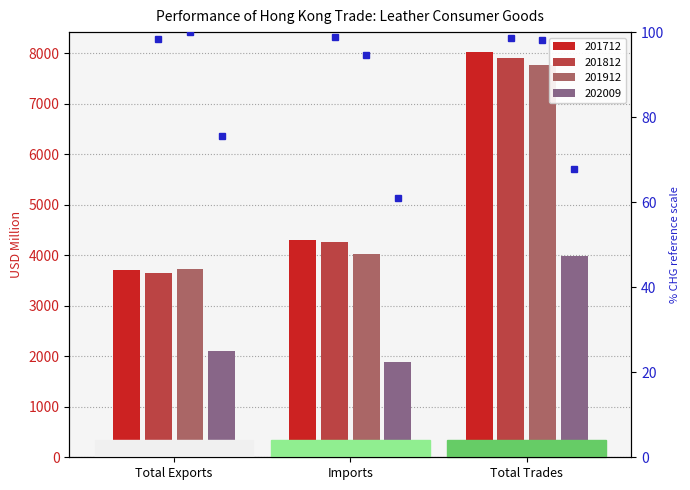

What position from the right is Total Trades?

1